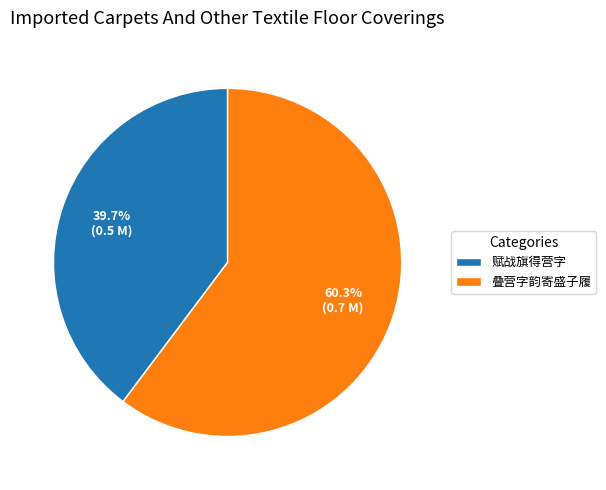

To the nearest percent, what is the average slice percentage?

50%